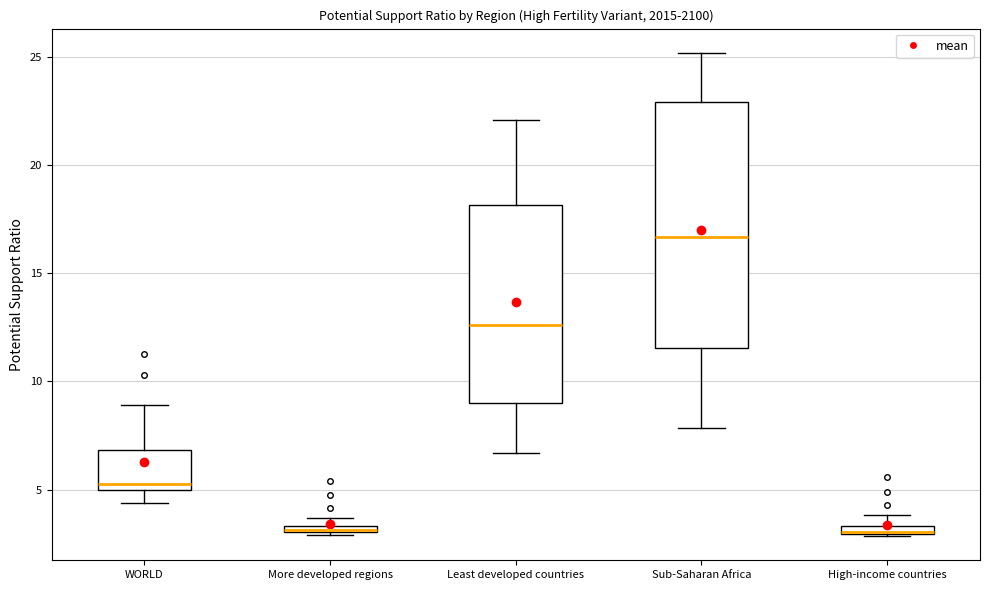

Comparing the boxes themselves (not the whiskers), which one is the tallest?

Sub-Saharan Africa